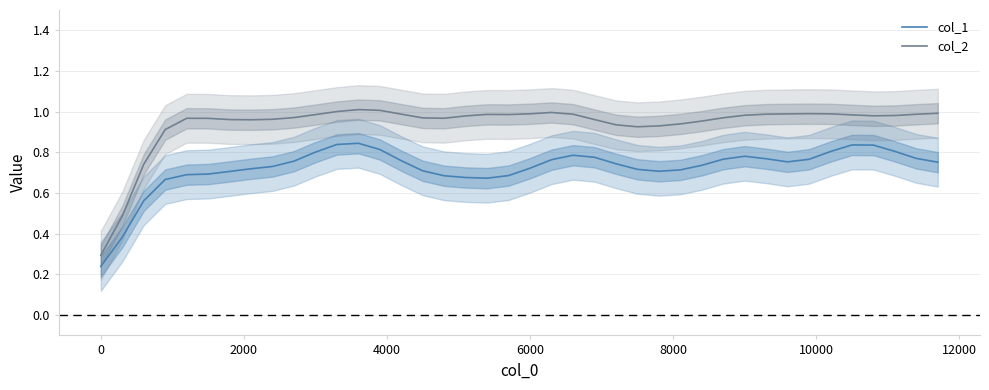

True or false: col_2 and col_1 cross at least once.

False